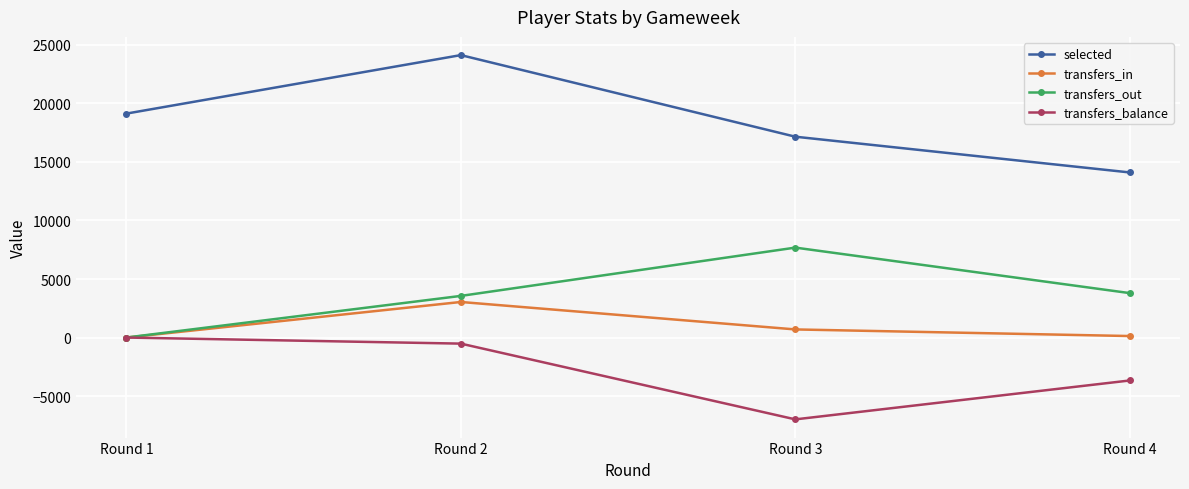

The value of selected at Round 1 is 19130. True or false?

True